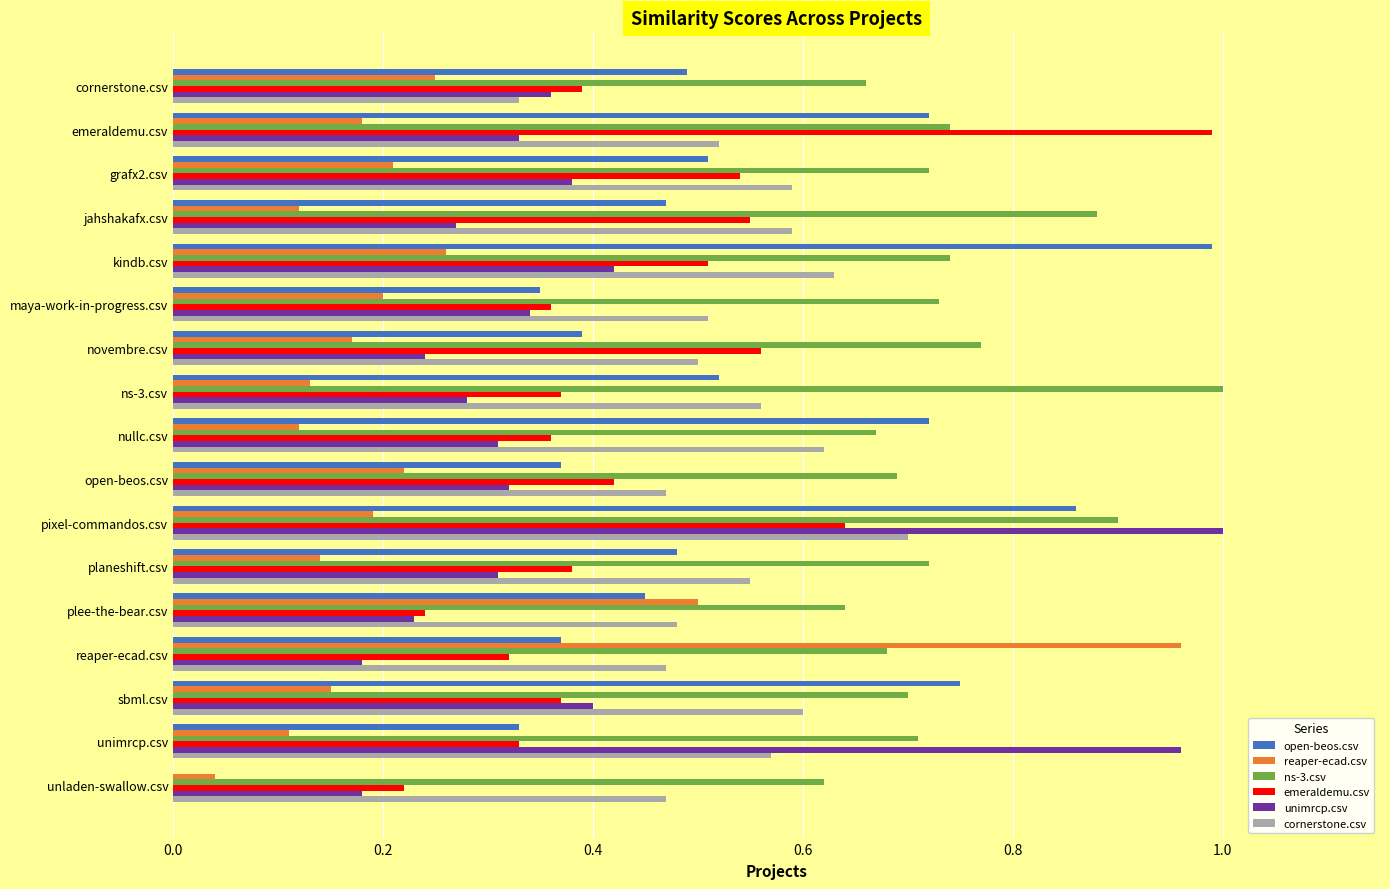

Which category has the highest value in the cornerstone.csv series?

pixel-commandos.csv